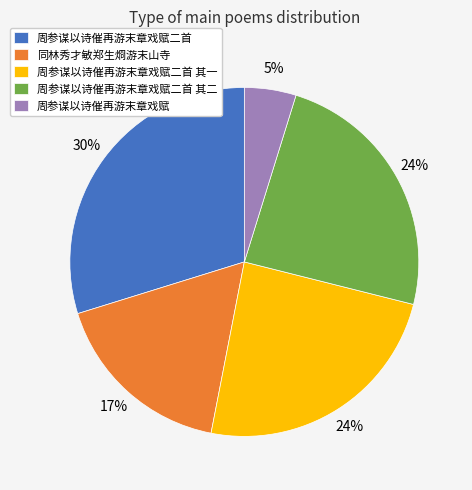

How many segments does this pie chart have?

5